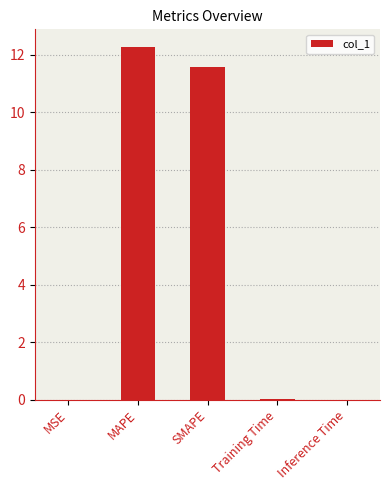

Which category has the highest value across all series?

MAPE